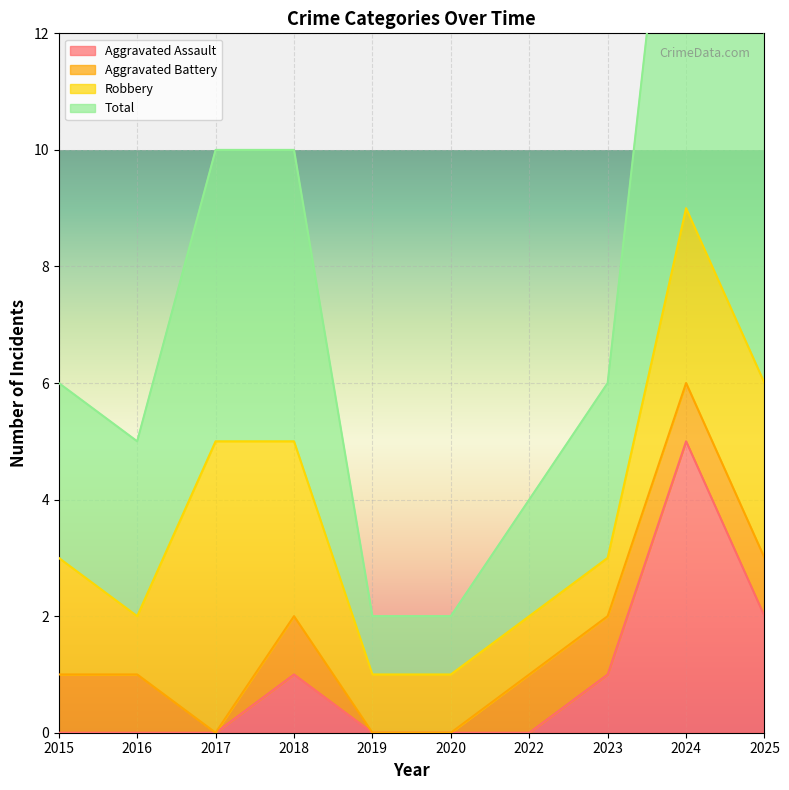

How many interior local peaks does the Total series have?

1